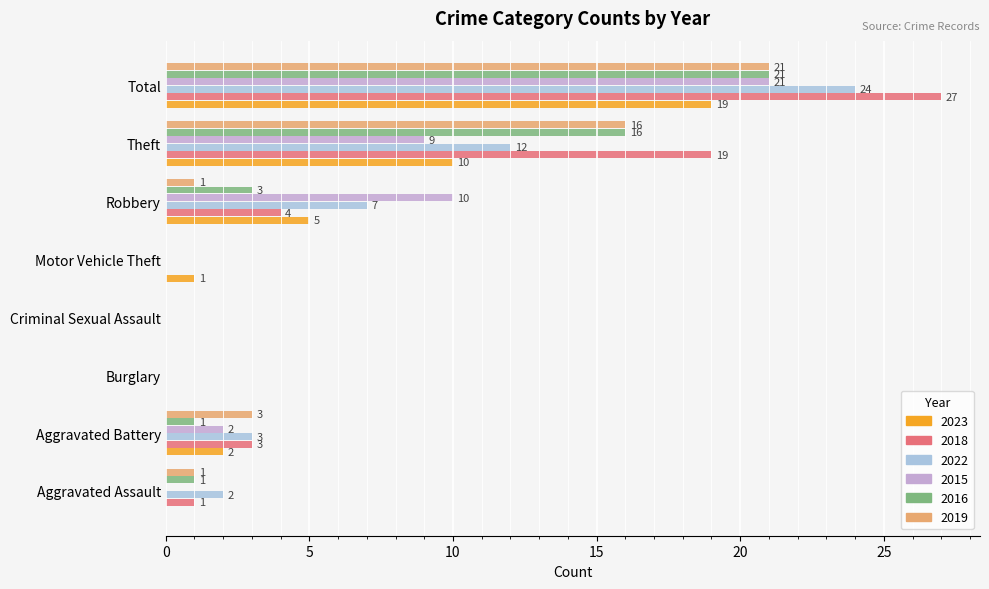

Is the value of 2022 at Motor Vehicle Theft greater than the value of 2016 at Theft?

No